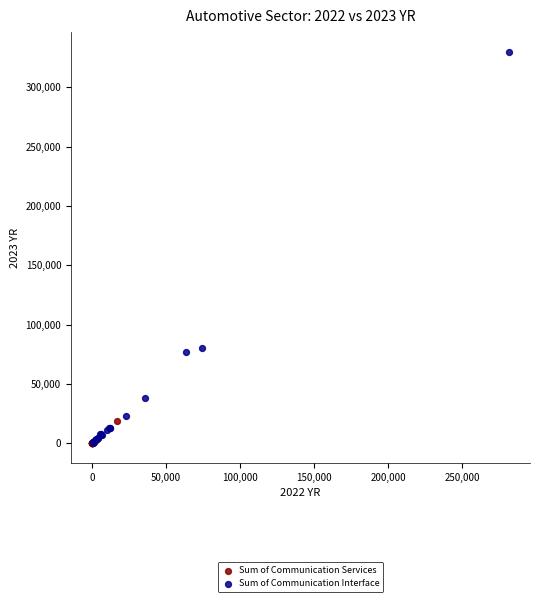

Which series has the largest Y range (max minus min)?

Sum of Communication Interface